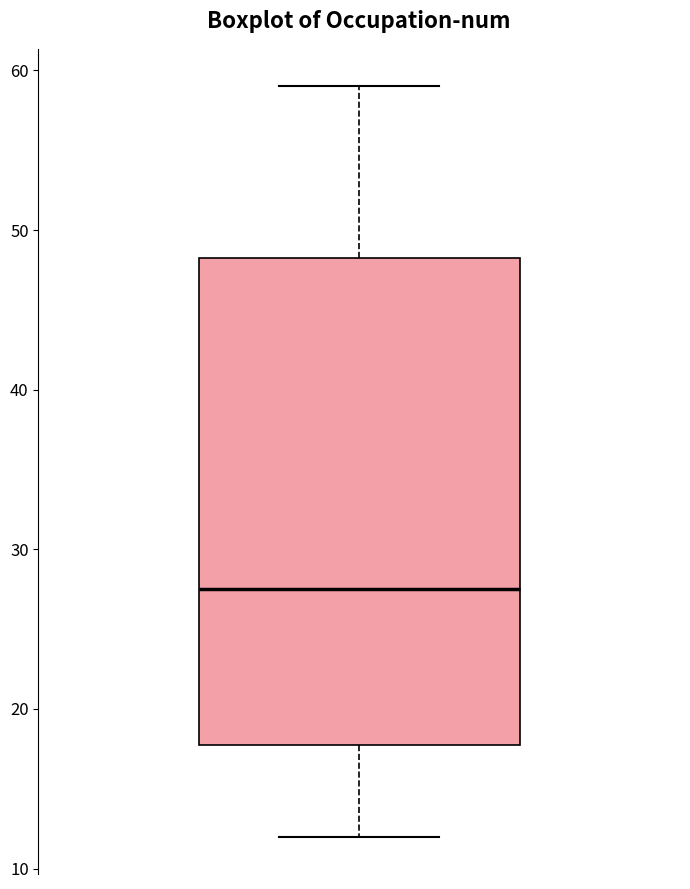

Where is the upper edge of the box on the y-axis? The values are not printed on the chart, so give them approximately, as read against the axis.

48